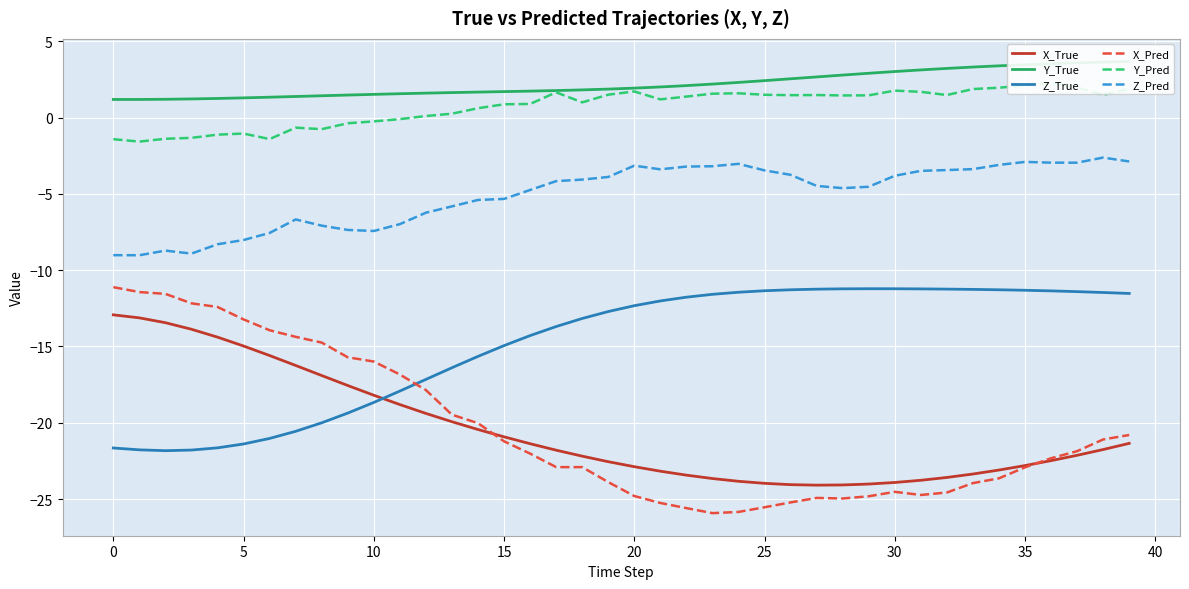

Reading left to right, transcribe all the data shown in this chart.

X_True: -12.9	-13.1	-13.4	-13.9	-14.4	-15.0	-15.6	-16.2	-16.9	-17.6	-18.2	-18.8	-19.4	-19.9	-20.4	-20.9	-21.4	-21.8	-22.2	-22.6	-22.9	-23.2	-23.4	-23.7	-23.8	-24.0	-24.1	-24.1	-24.1	-24.0	-23.9	-23.8	-23.6	-23.4	-23.1	-22.8	-22.5	-22.1	-21.8	-21.4
Y_True: 1.2	1.2	1.2	1.2	1.3	1.3	1.3	1.4	1.4	1.5	1.5	1.6	1.6	1.6	1.7	1.7	1.7	1.8	1.8	1.9	1.9	2.0	2.1	2.2	2.3	2.4	2.6	2.7	2.8	2.9	3.0	3.1	3.2	3.3	3.4	3.5	3.5	3.6	3.6	3.7
Z_True: -21.7	-21.8	-21.8	-21.8	-21.6	-21.4	-21.0	-20.6	-20.0	-19.4	-18.7	-17.9	-17.2	-16.4	-15.6	-14.9	-14.3	-13.7	-13.2	-12.7	-12.3	-12.0	-11.8	-11.6	-11.4	-11.3	-11.3	-11.2	-11.2	-11.2	-11.2	-11.2	-11.2	-11.3	-11.3	-11.3	-11.4	-11.4	-11.5	-11.5
X_Pred: -11.1	-11.4	-11.6	-12.2	-12.4	-13.2	-13.9	-14.4	-14.7	-15.7	-16.0	-16.8	-17.9	-19.5	-20.0	-21.2	-22.0	-22.9	-22.9	-23.9	-24.8	-25.3	-25.6	-25.9	-25.8	-25.5	-25.2	-24.9	-25.0	-24.8	-24.5	-24.7	-24.6	-24.0	-23.6	-22.9	-22.3	-21.9	-21.1	-20.8
Y_Pred: -1.4	-1.6	-1.4	-1.3	-1.1	-1.0	-1.4	-0.7	-0.8	-0.4	-0.2	-0.1	0.1	0.3	0.6	0.9	0.9	1.7	1.0	1.5	1.7	1.2	1.4	1.6	1.6	1.5	1.5	1.5	1.5	1.5	1.8	1.7	1.5	1.9	2.0	2.1	2.3	2.0	1.5	1.9
Z_Pred: -9.0	-9.0	-8.7	-8.9	-8.3	-8.0	-7.6	-6.7	-7.1	-7.4	-7.4	-7.0	-6.2	-5.8	-5.4	-5.3	-4.7	-4.2	-4.1	-3.9	-3.1	-3.4	-3.2	-3.2	-3.0	-3.5	-3.7	-4.5	-4.6	-4.5	-3.8	-3.5	-3.4	-3.4	-3.1	-2.9	-2.9	-2.9	-2.6	-2.9